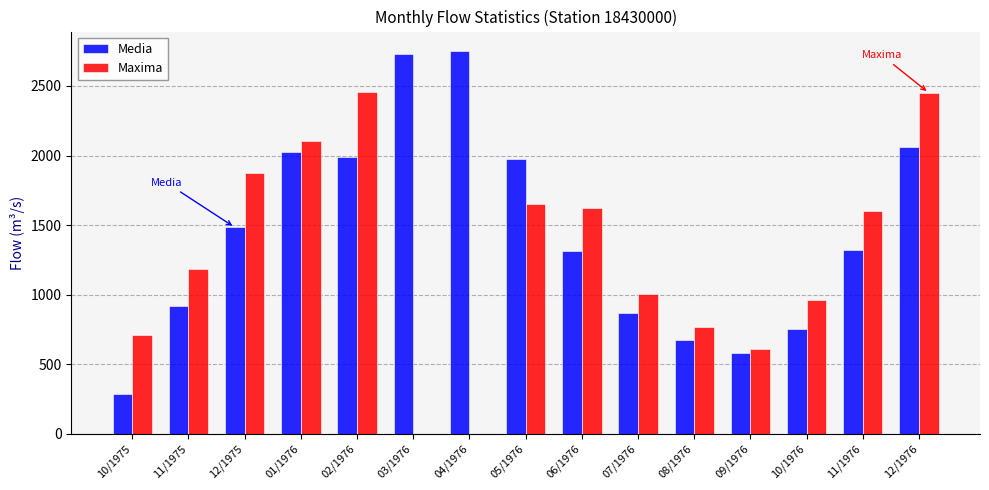

What is the sum of the Media values at 01/1976 and 09/1976?

2606